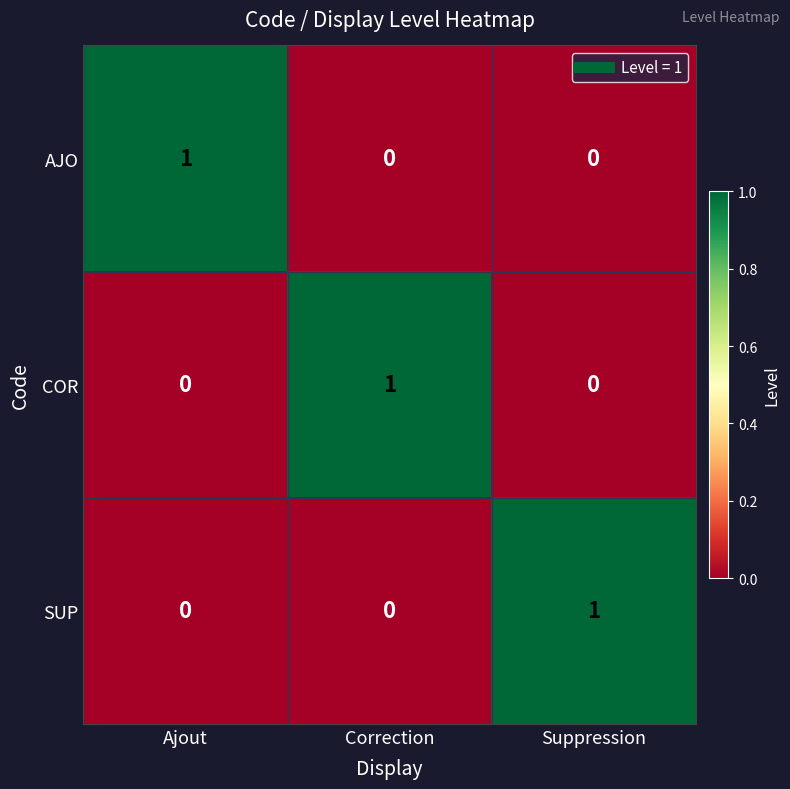

True or false: COR has a value of 1 at Correction.

True